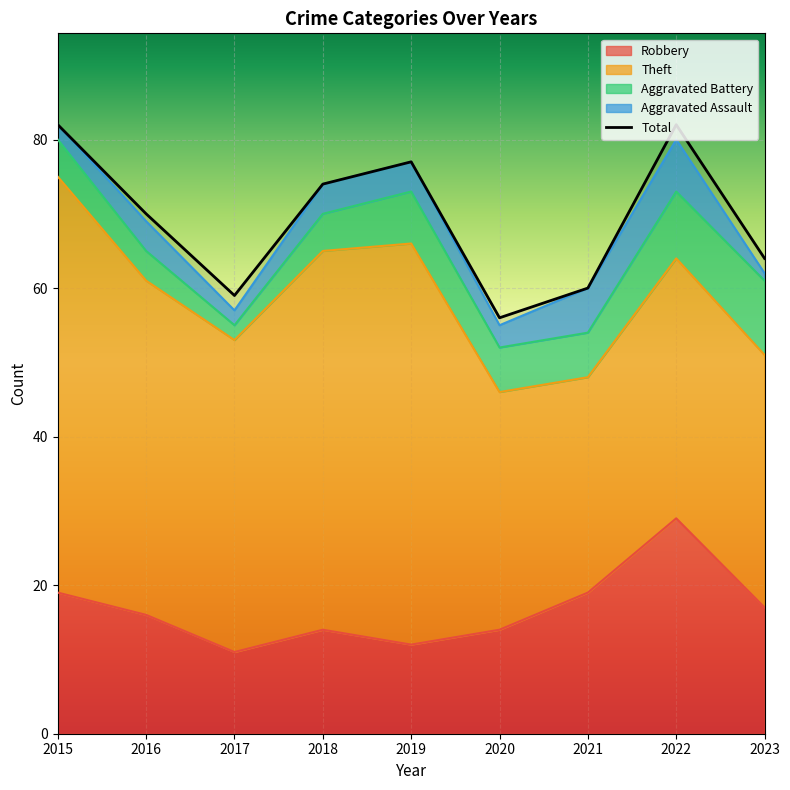

Where is Aggravated Battery nearest to the value 6?

2020